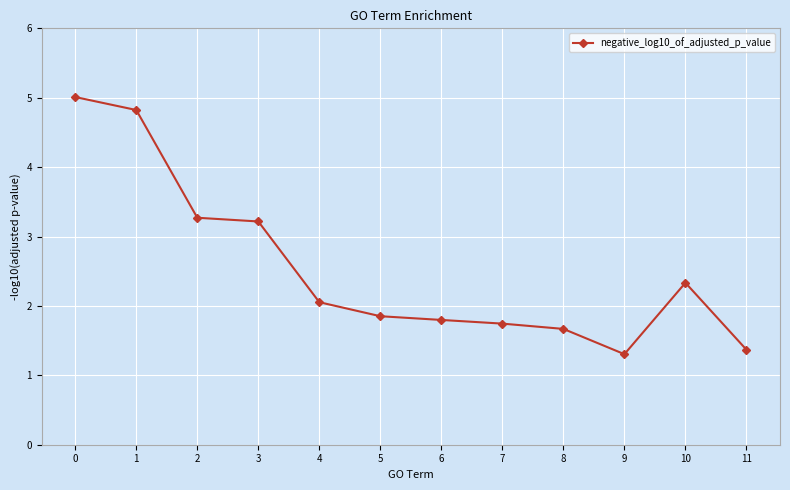

Count the number of categories in the chart.

12